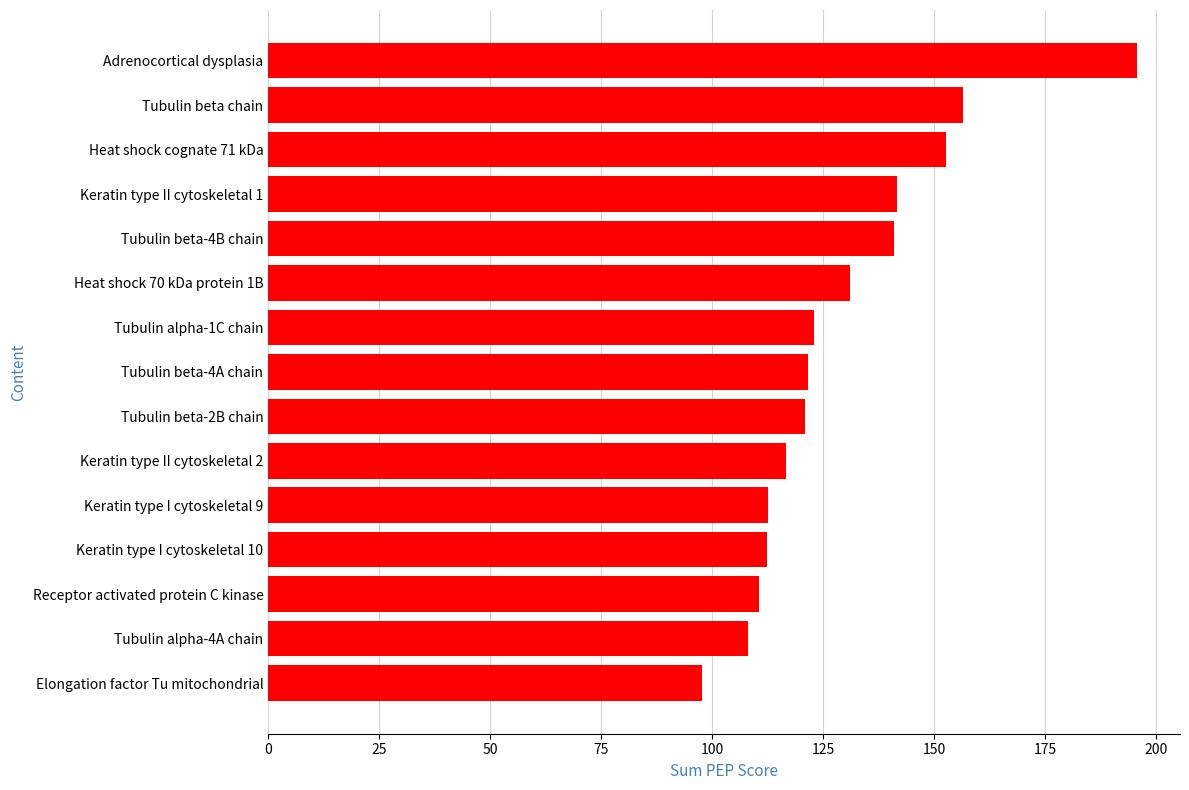

What is the change in value from Tubulin alpha-4A chain to Heat shock cognate 71 kDa?

+44.5